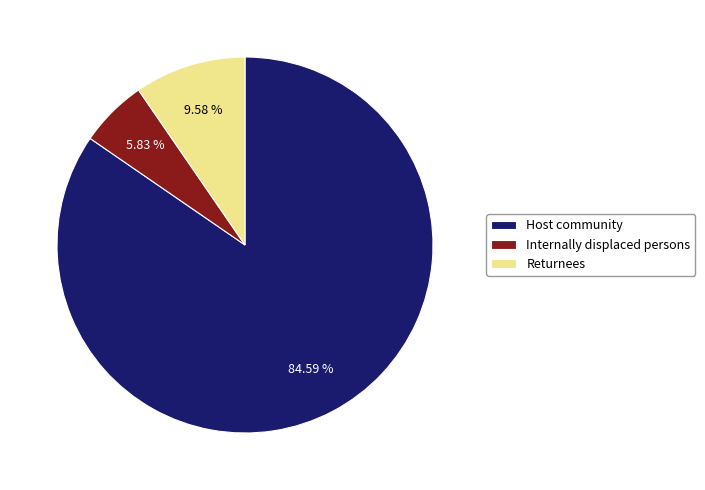

What percentage is the Host community slice, to the nearest percent?

85%